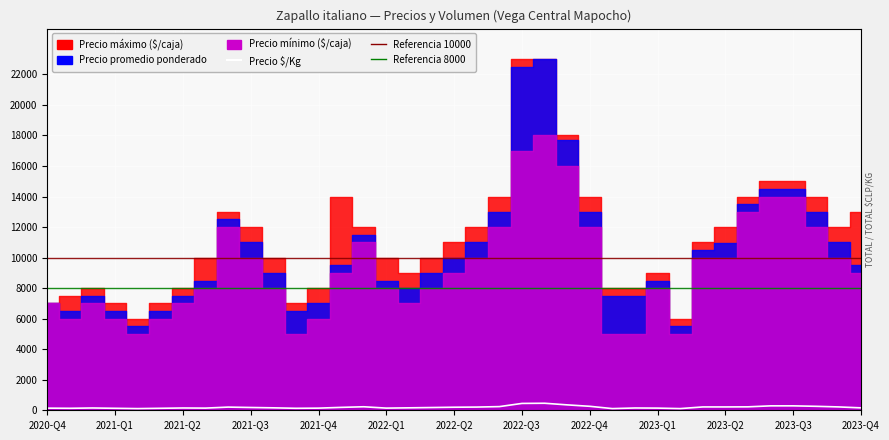

What is the change in value from 23 to 24?

-94